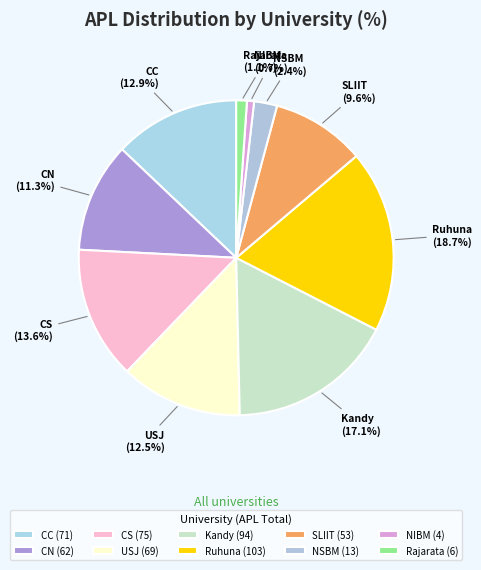

To the nearest percent, what is the combined percentage of USJ and SLIIT?

22%